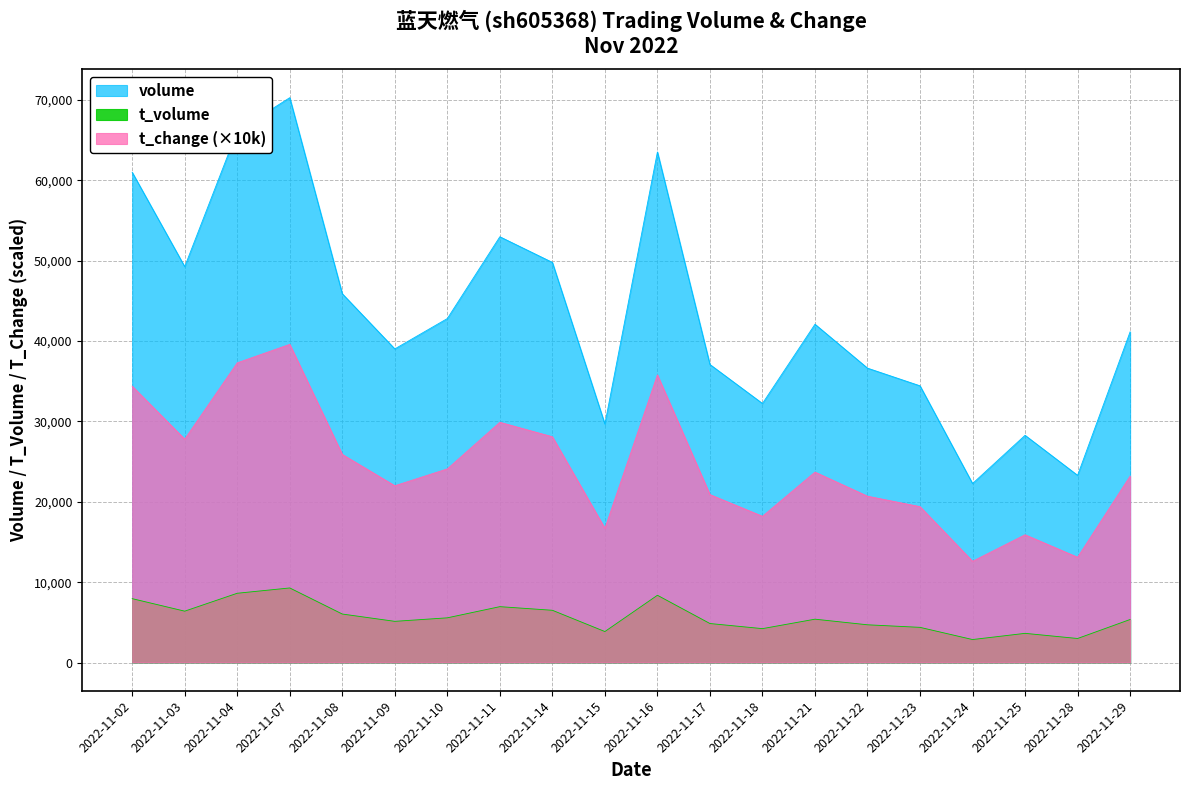

At how many categories does at least one series exceed 54132?

4